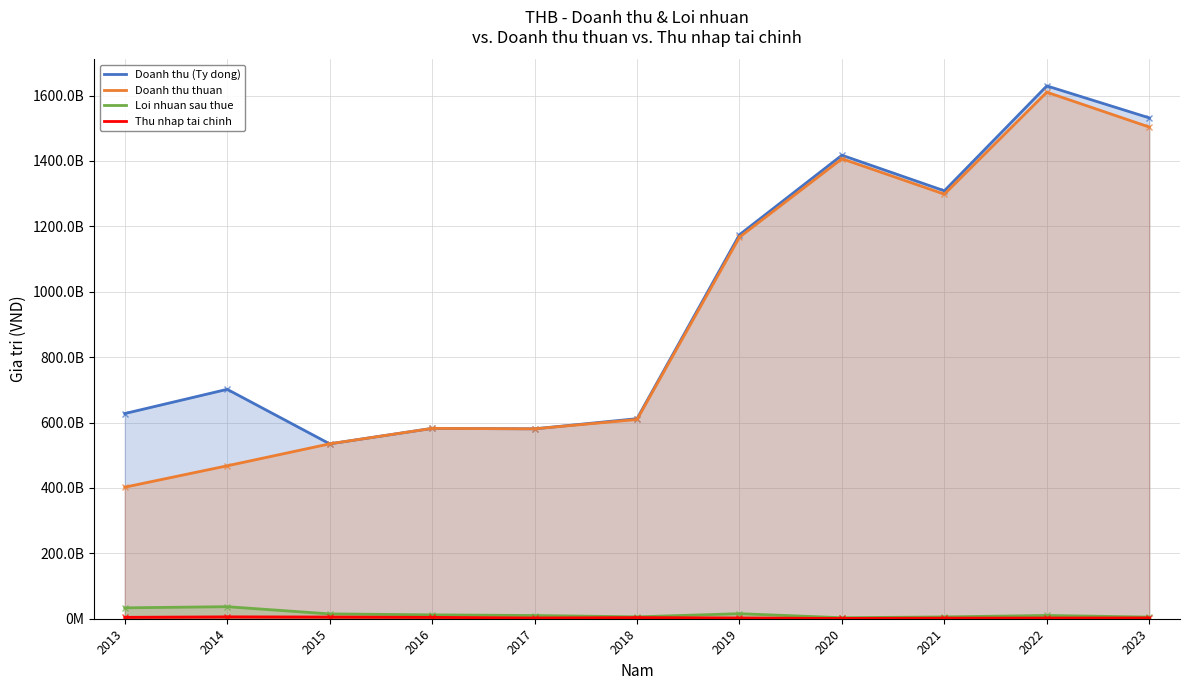

True or false: Doanh thu (Ty dong) and Loi nhuan sau thue intersect in this chart.

False